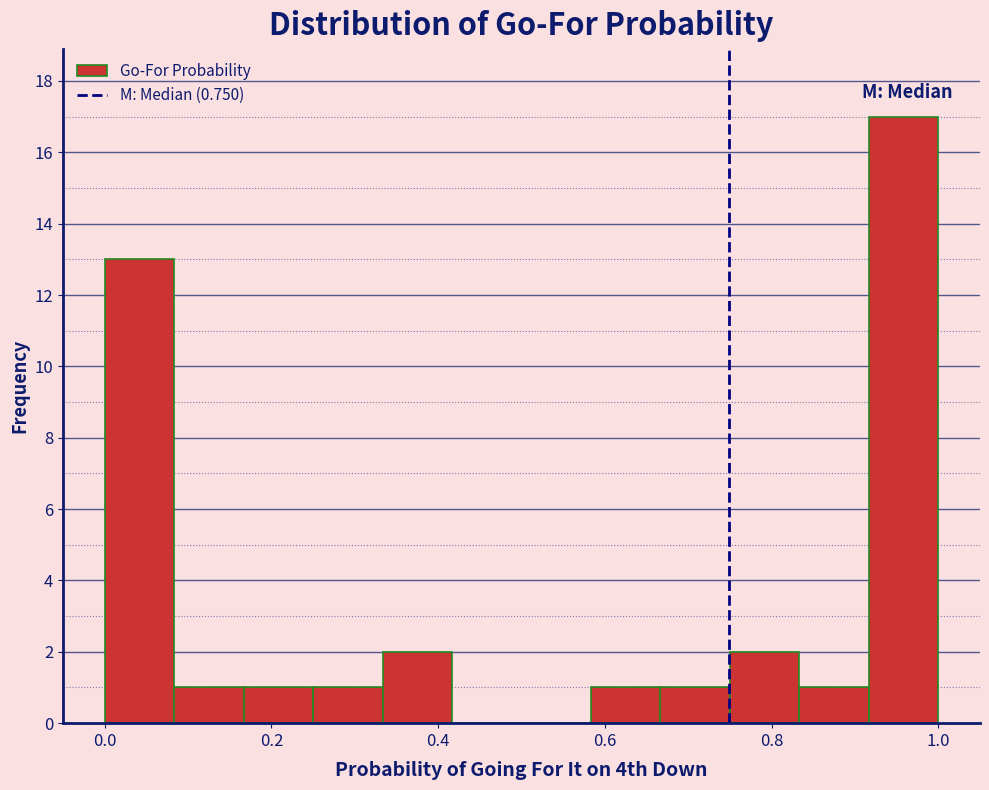

Over which range of the x-axis is the bar tallest?

0.92 to 1.00